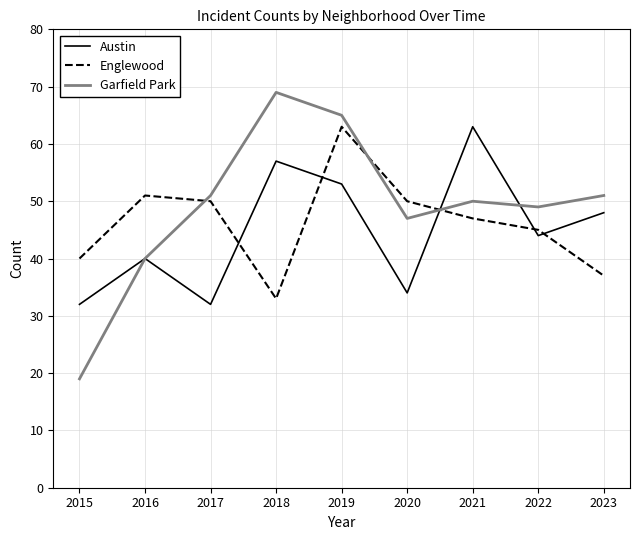

Between 2015 and 2017, which series saw the biggest shift?

Garfield Park